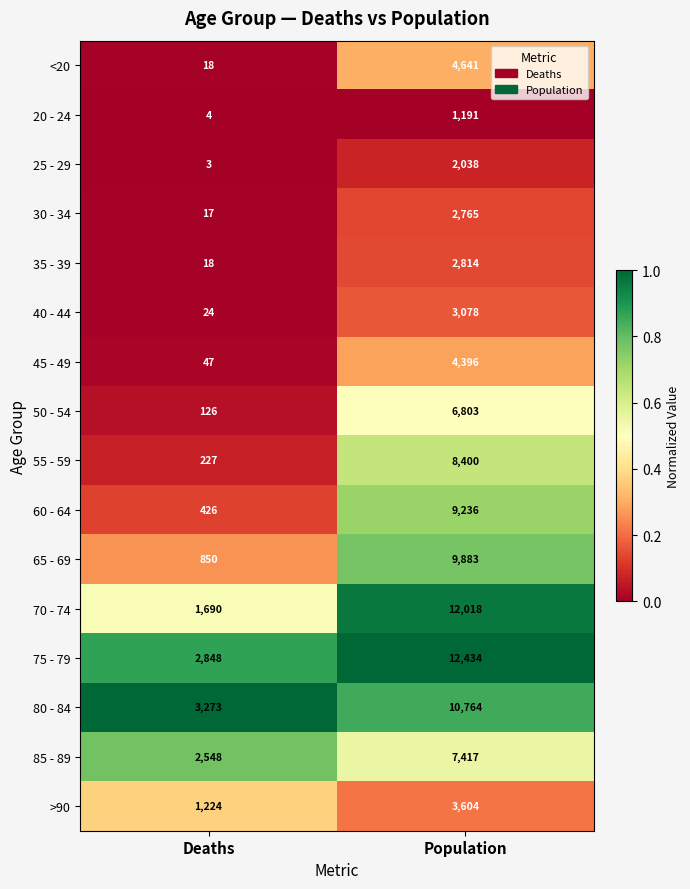

Which series has the largest total across all categories?

75 - 79